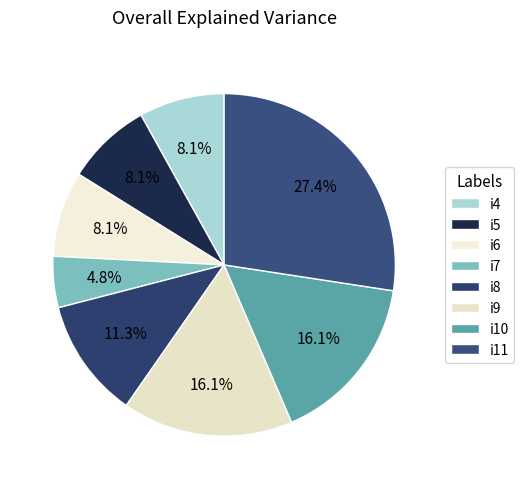

What percentage do i6 and i11 together represent?

35.5%